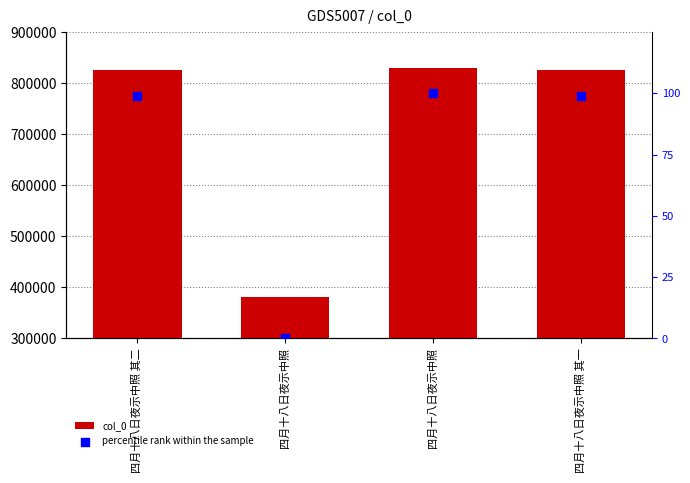

What is the total value across all series at 四月十八日夜示中照 其一?

825535.1